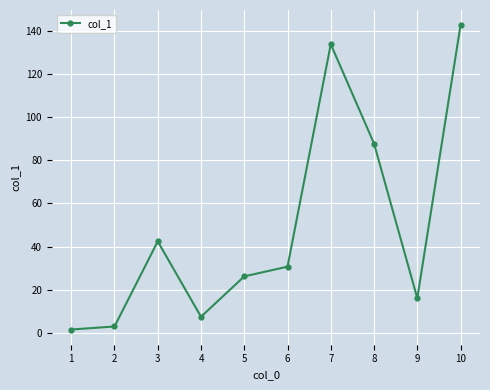

The value at 1 is 1.6. True or false?

True